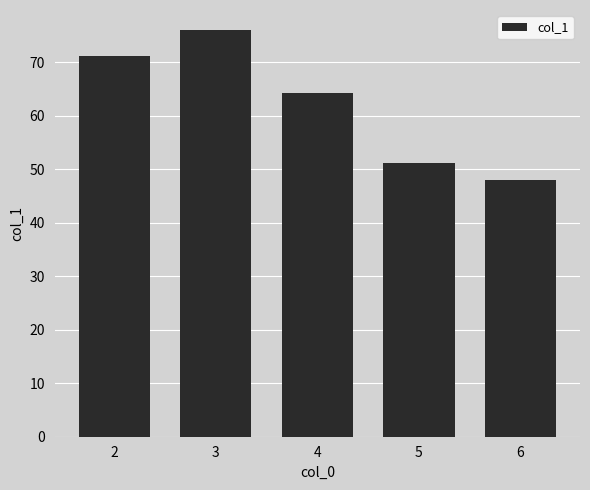

What is the maximum value shown in the chart?

76.0